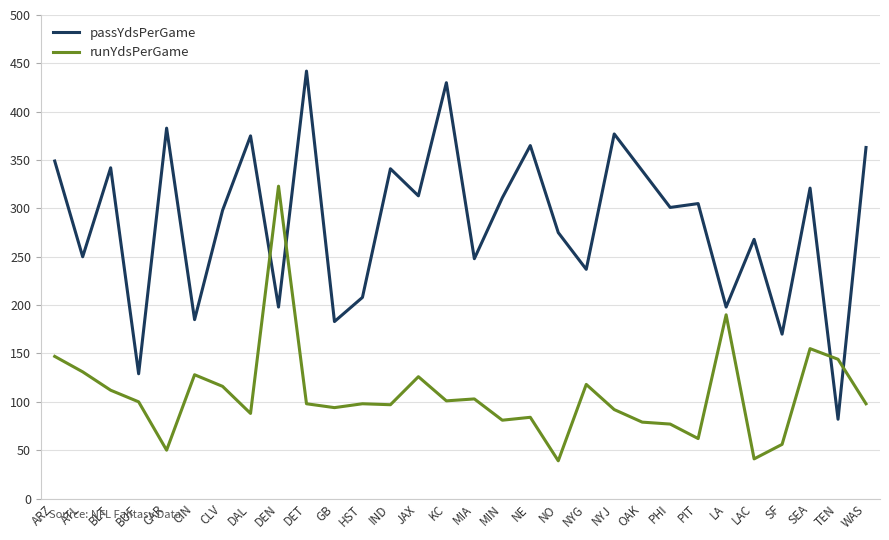

Which series has the largest range (max minus min)?

passYdsPerGame